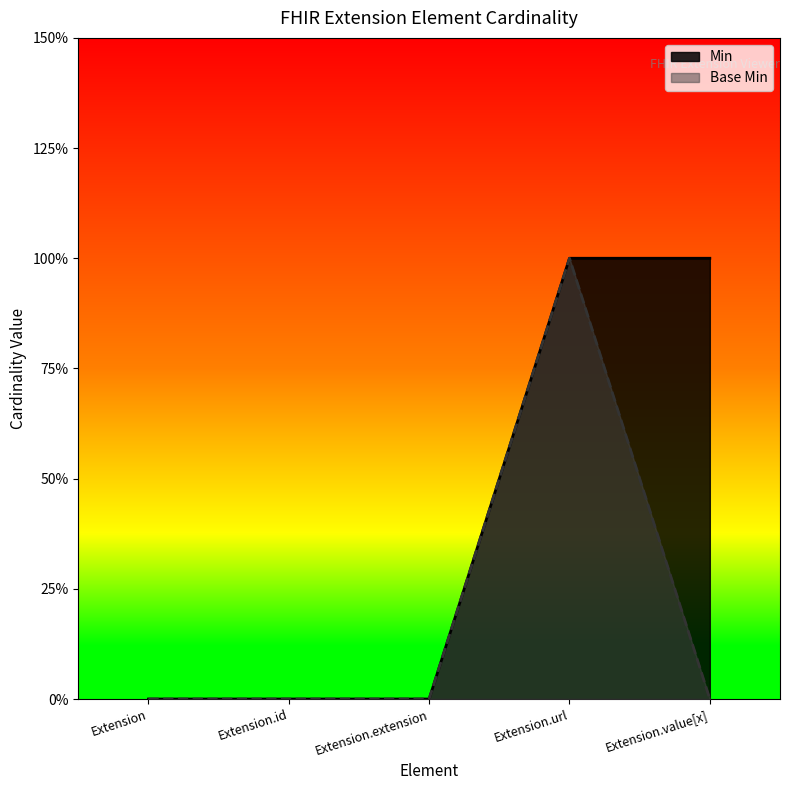

At which category does the chart reach its peak across all series?

Extension.url